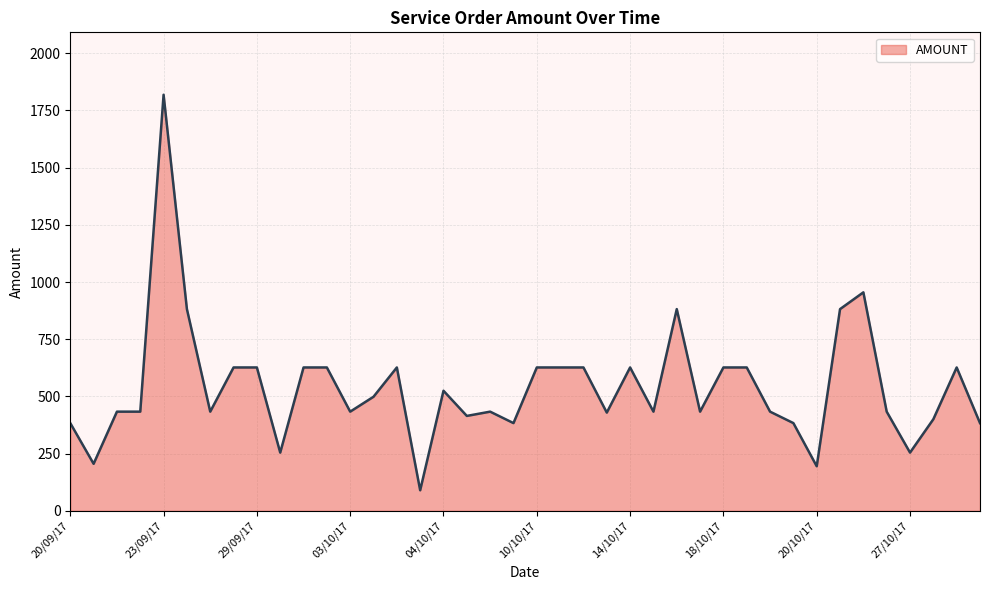

How many values exceed 433?

28